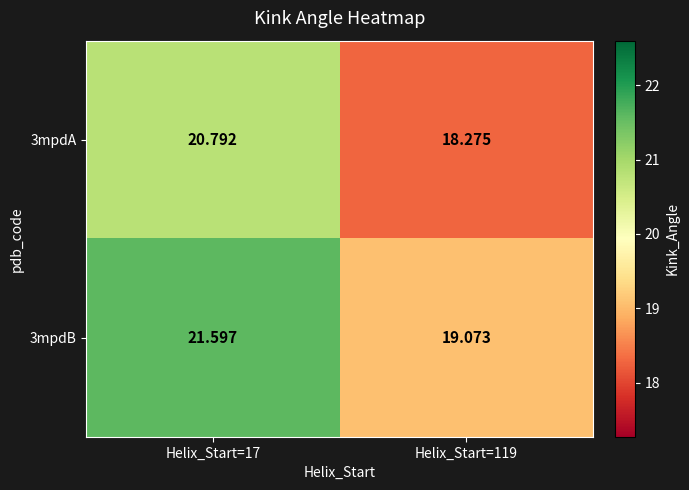

Is the value of 3mpdA at Helix_Start=119 greater than the value of 3mpdB at Helix_Start=17?

No